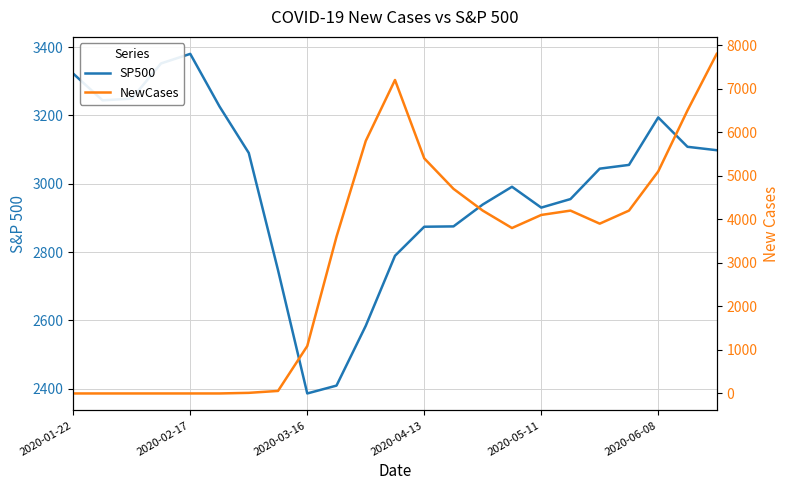

At 2020-02-17, list the series in order from largest to smallest.

SP500, NewCases